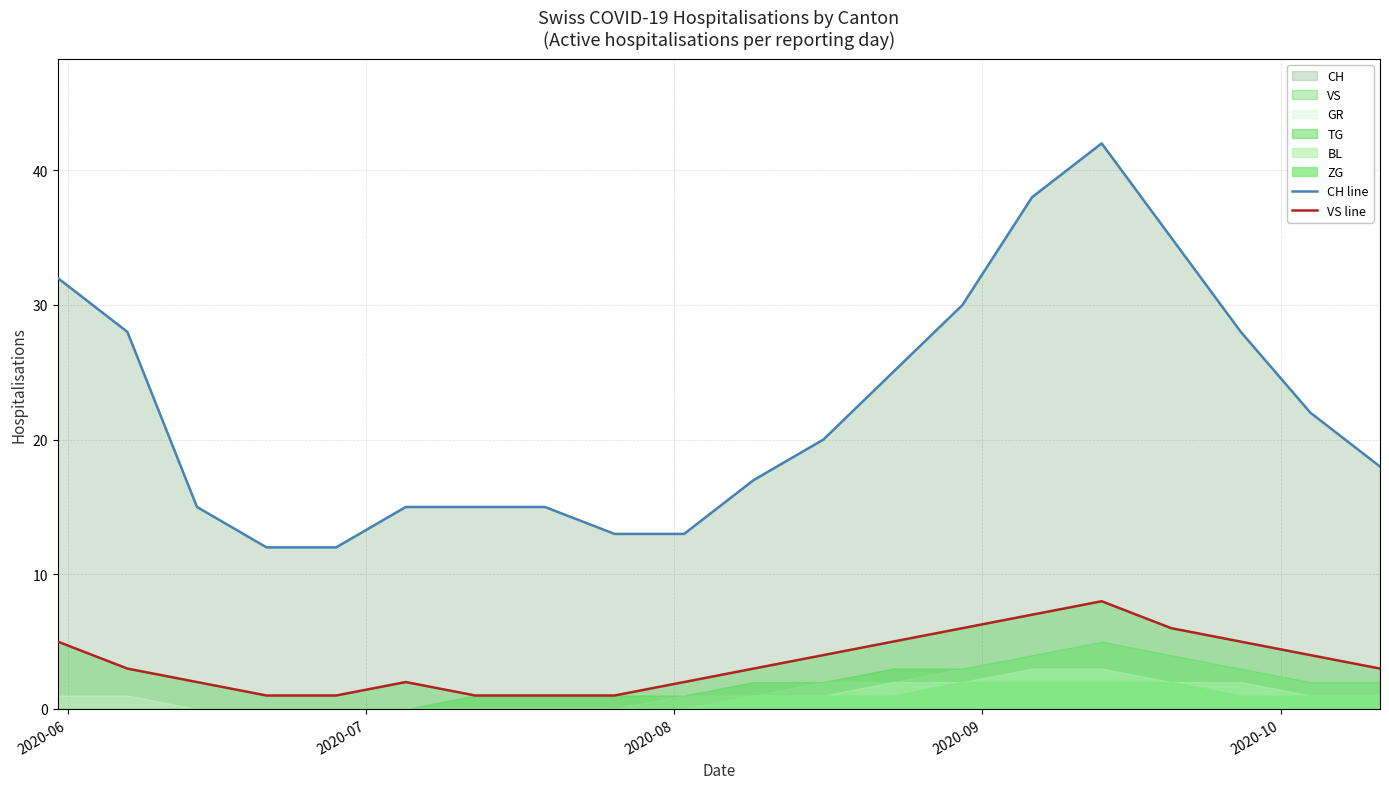

True or false: VS line and CH line cross at least once.

False